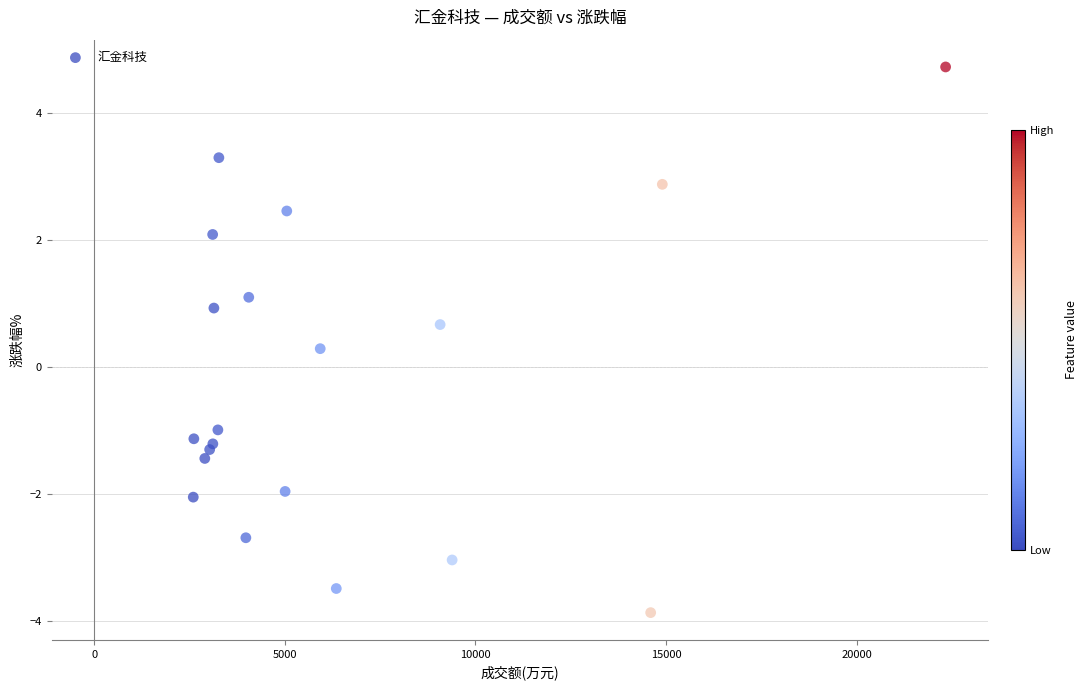

What Y value in the scatter plot is closest to 0?

0.3